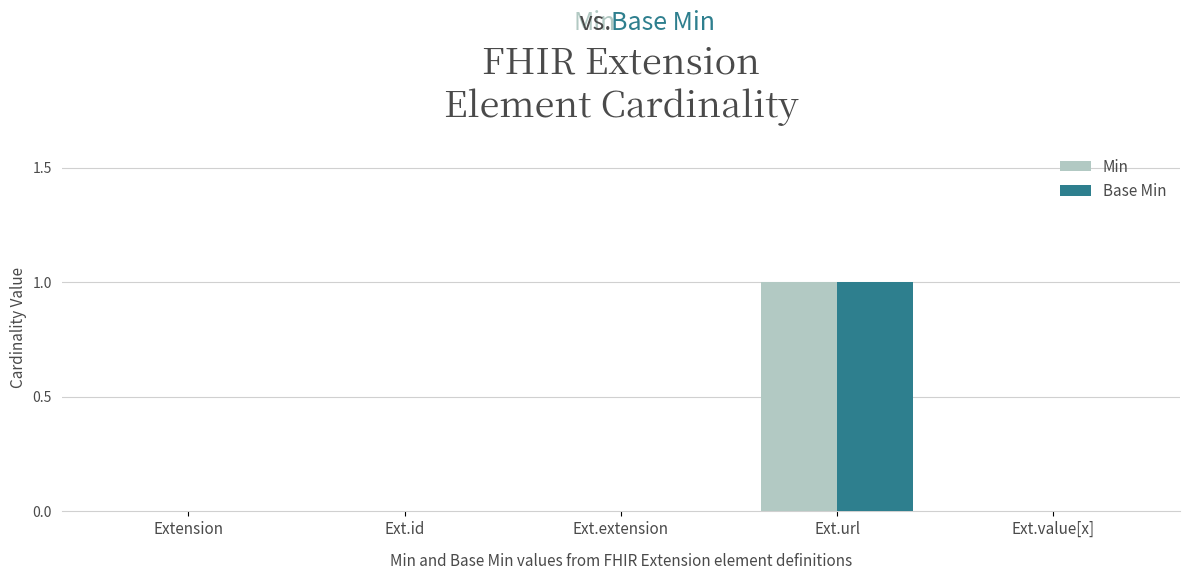

Is it true that Base Min equals 2 at Ext.url?

False